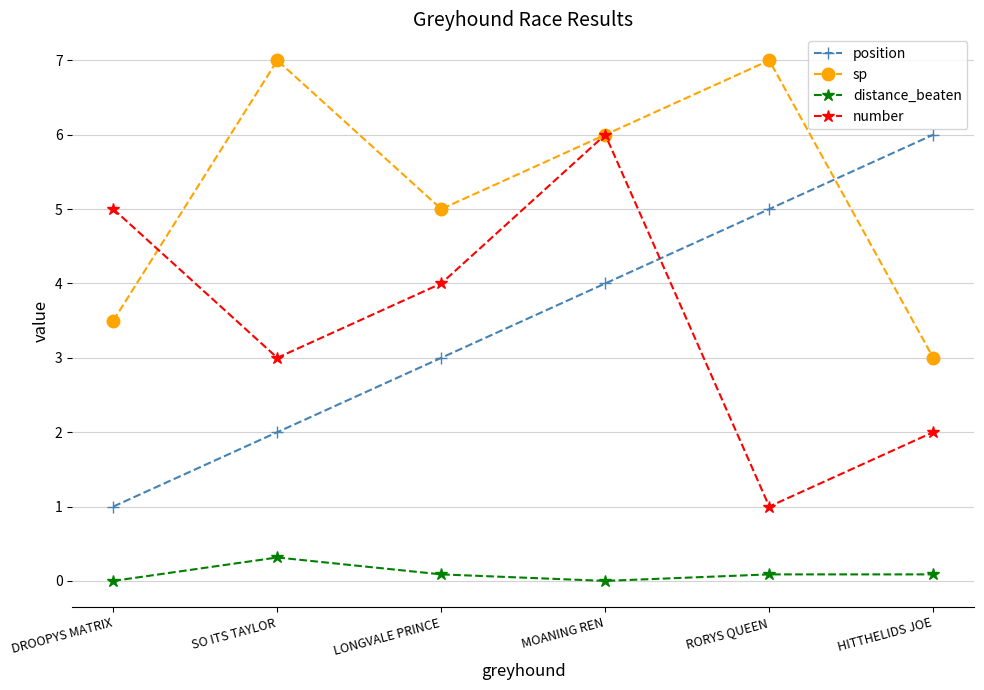

At which category does distance_beaten reach its first local valley?

MOANING REN